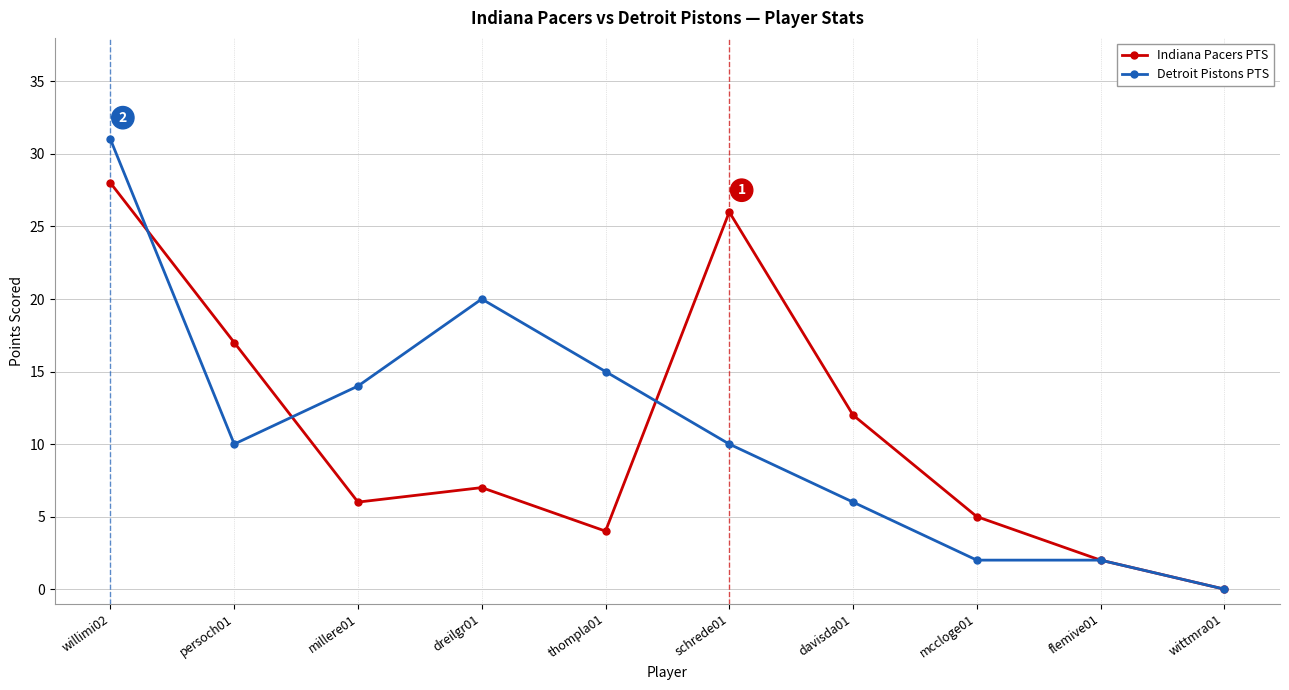

Reading left to right, what are all the values shown in this chart?

Indiana Pacers PTS: 28	17	6	7	4	26	12	5	2	0
Detroit Pistons PTS: 31	10	14	20	15	10	6	2	2	0